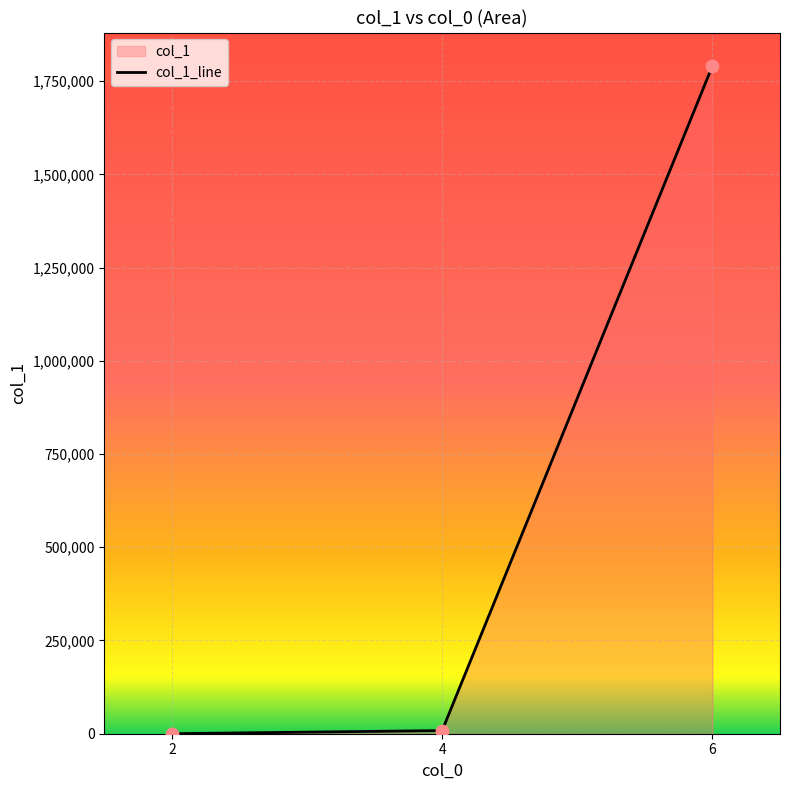

What is the change in value from 4 to 6?

+1782402